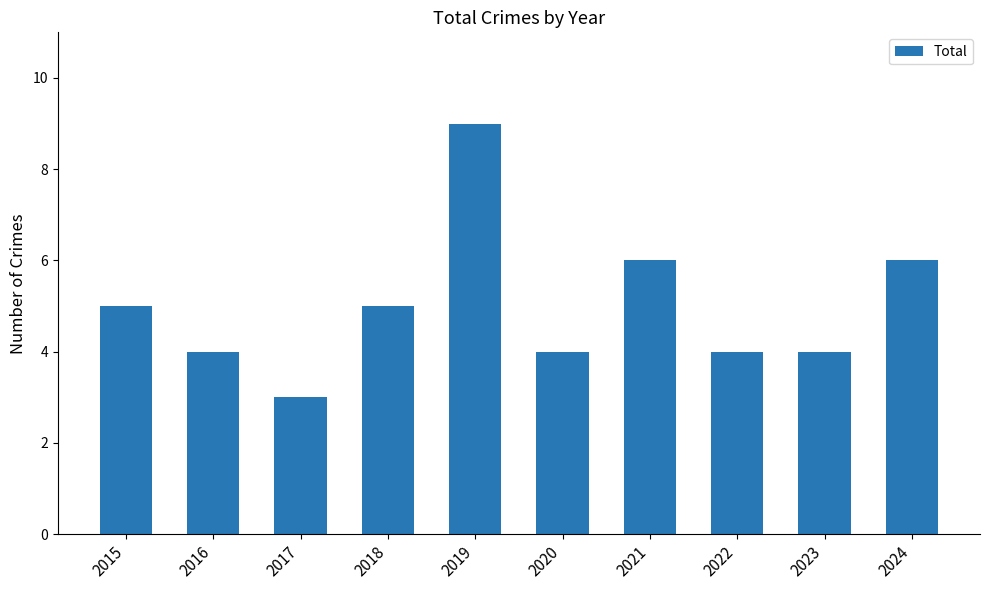

Which has a higher value, 2022 or 2021?

2021